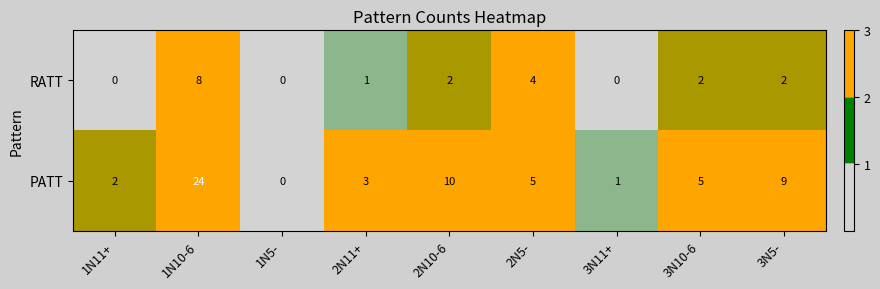

At how many categories does at least one series exceed 22?

1